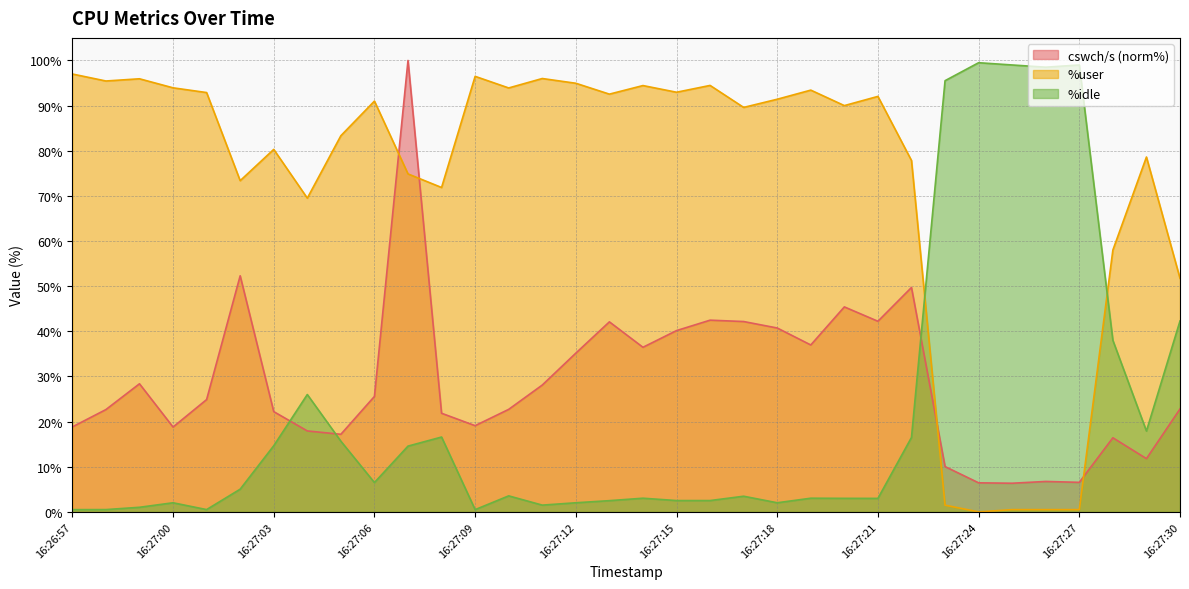

What is the sum of all cswch/s values?

981.2